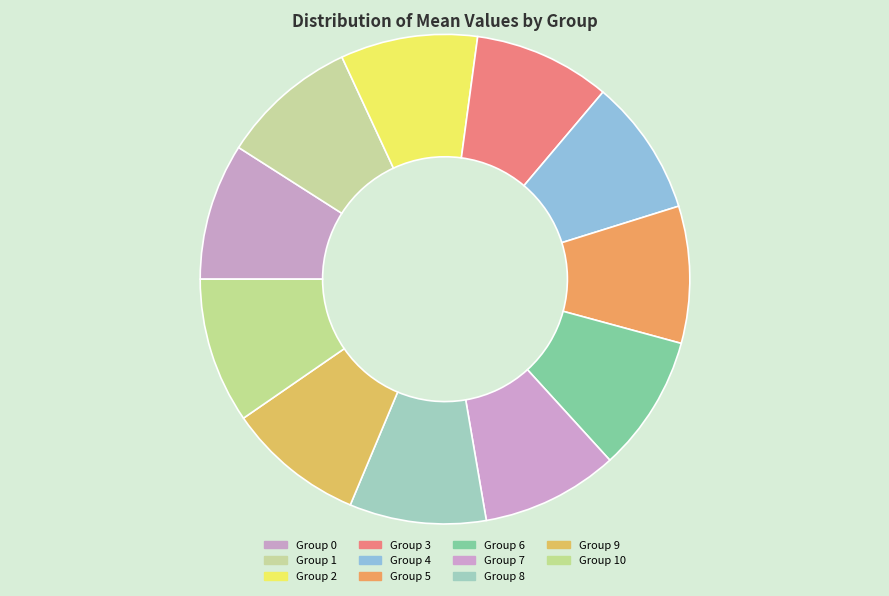

Is there a majority slice in this chart?

No